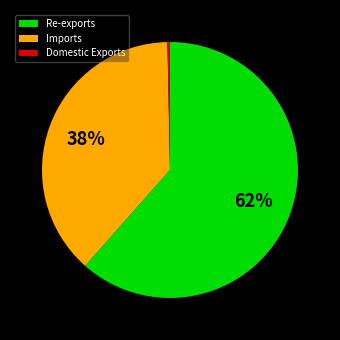

To the nearest percent, what is the difference between the Domestic Exports and Imports slice percentages?

38%